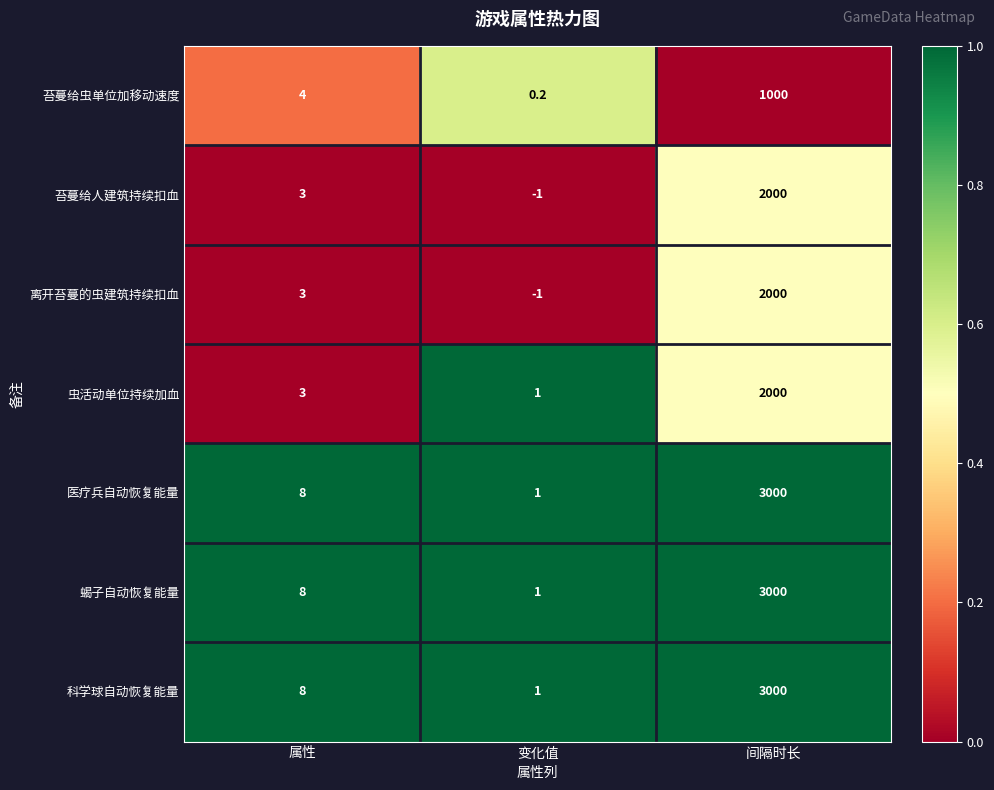

What is the spread (max minus min) of values at 属性?

5.0